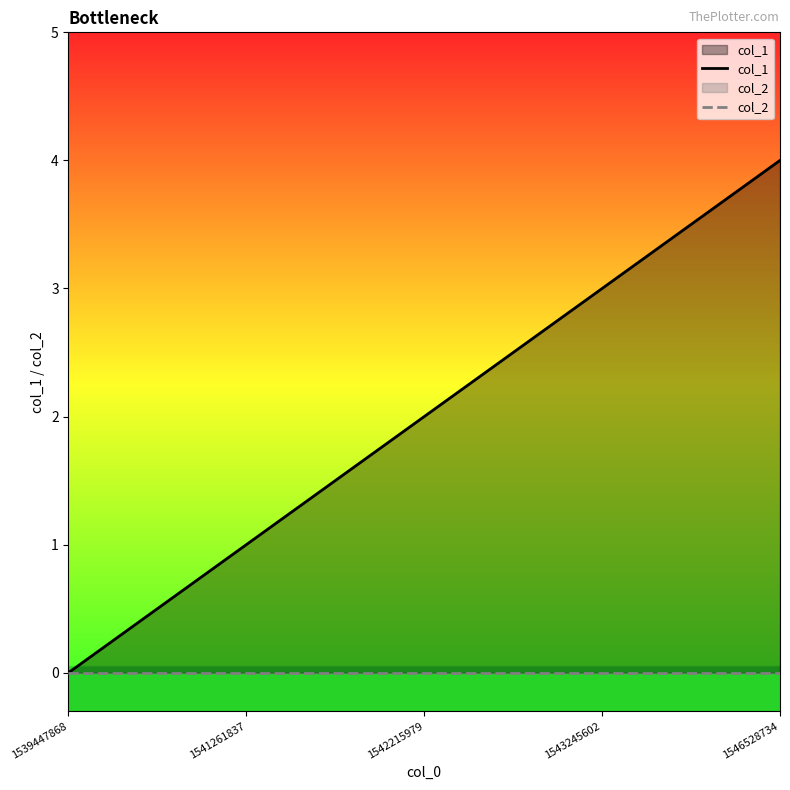

Between 1541261837 and 1546528734, which series saw the biggest shift?

col_1